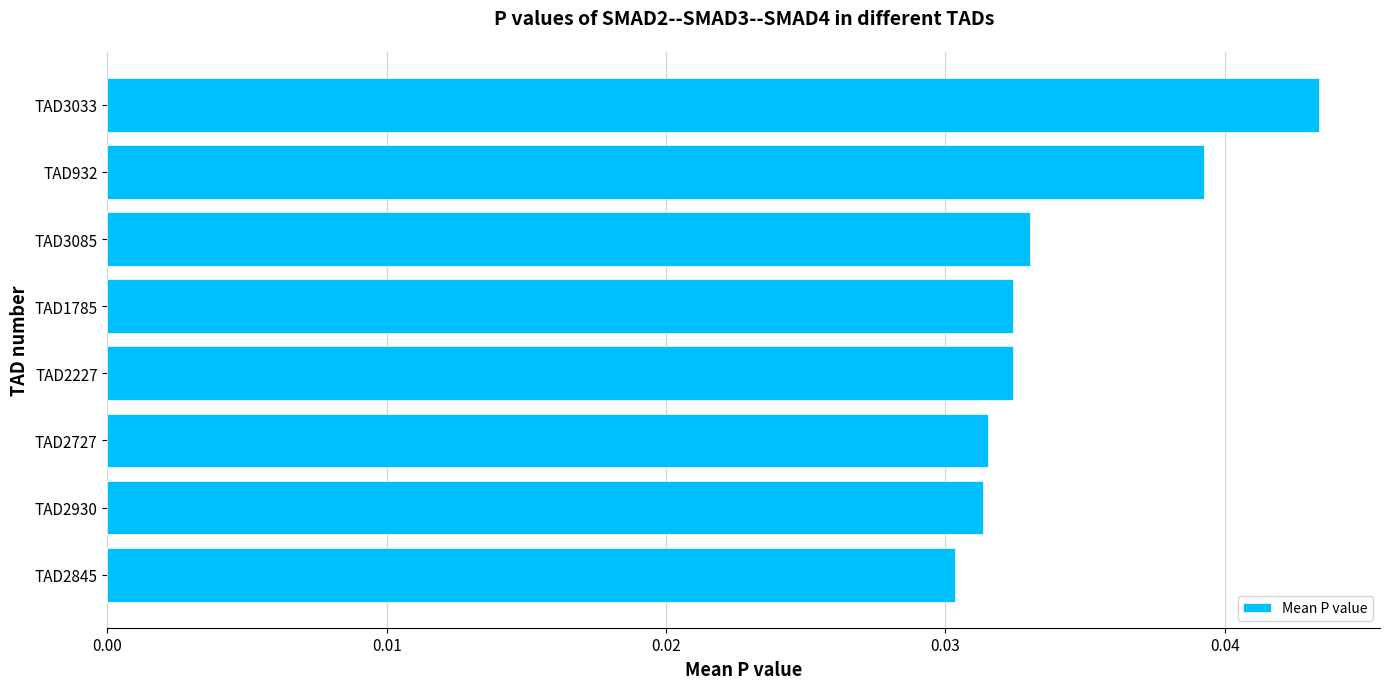

How many bars are there in total?

8